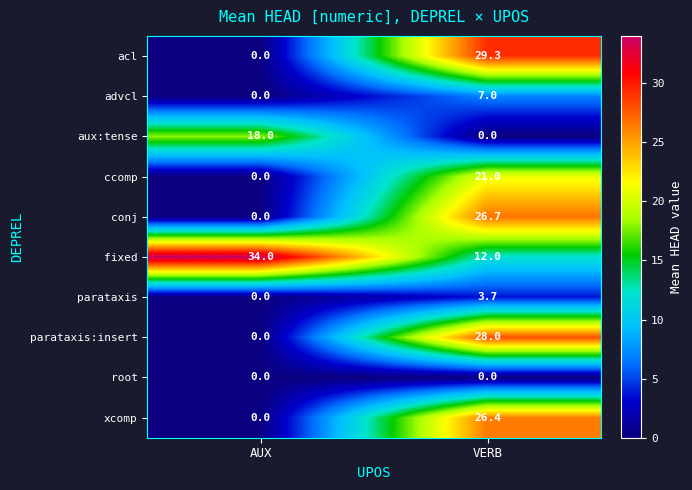

Reading right to left, transcribe all the data shown in this chart.

acl: 29.3	0.0
advcl: 7.0	0.0
aux:tense: 0.0	18.0
ccomp: 21.0	0.0
conj: 26.7	0.0
fixed: 12.0	34.0
parataxis: 3.7	0.0
parataxis:insert: 28.0	0.0
root: 0.0	0.0
xcomp: 26.4	0.0